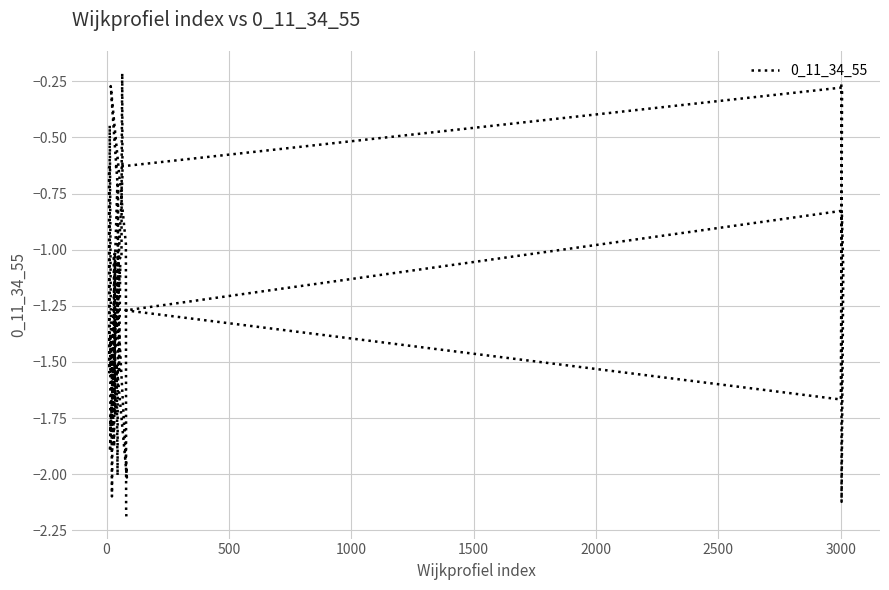

What is the maximum value shown in the chart?

-0.2